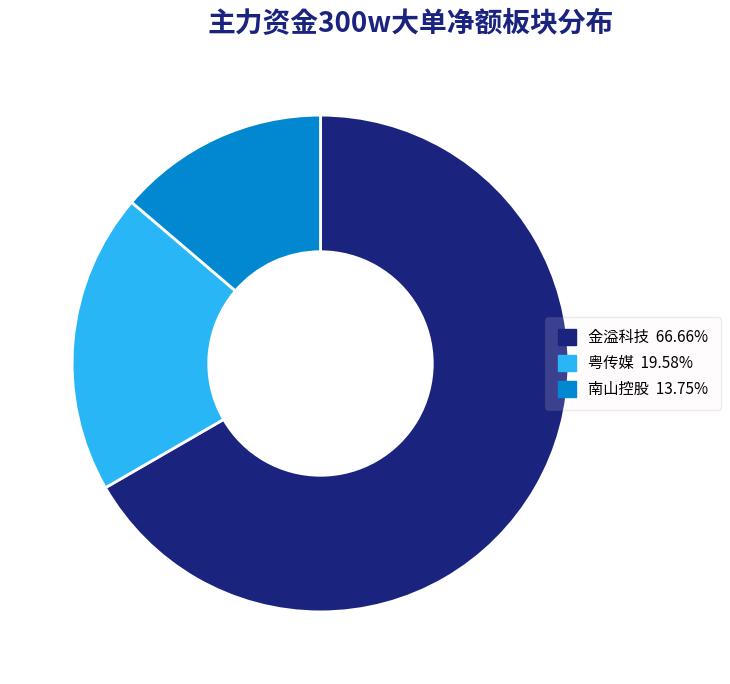

Does any single category account for the majority?

Yes